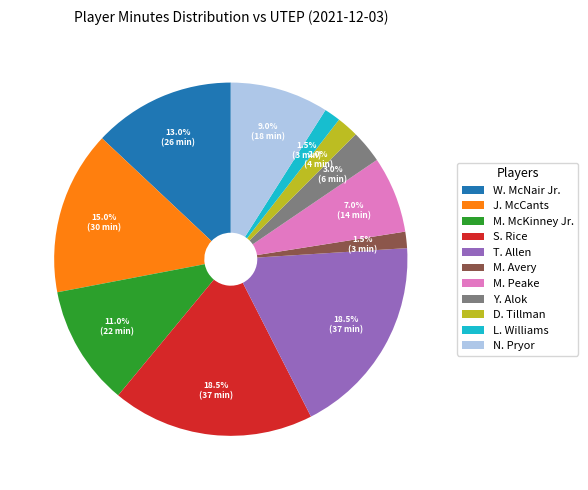

What is the ratio of the value at T. Allen to the value at S. Rice?

1.0